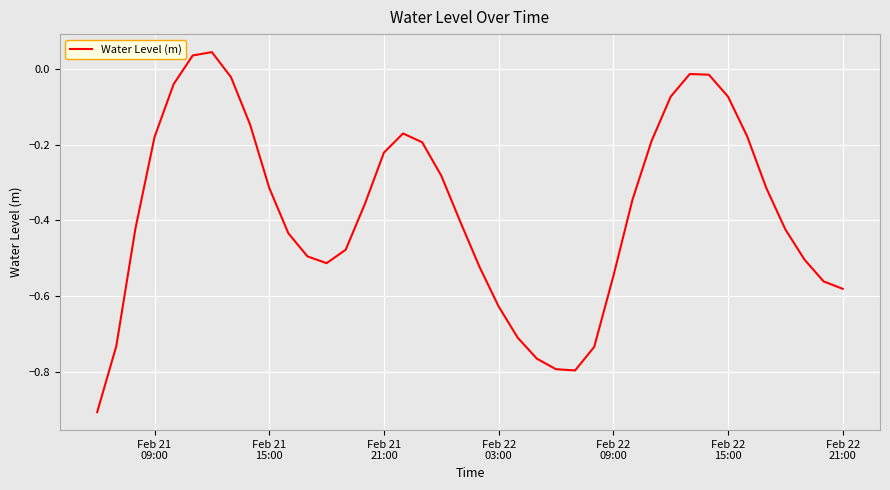

How many values are below zero?

38